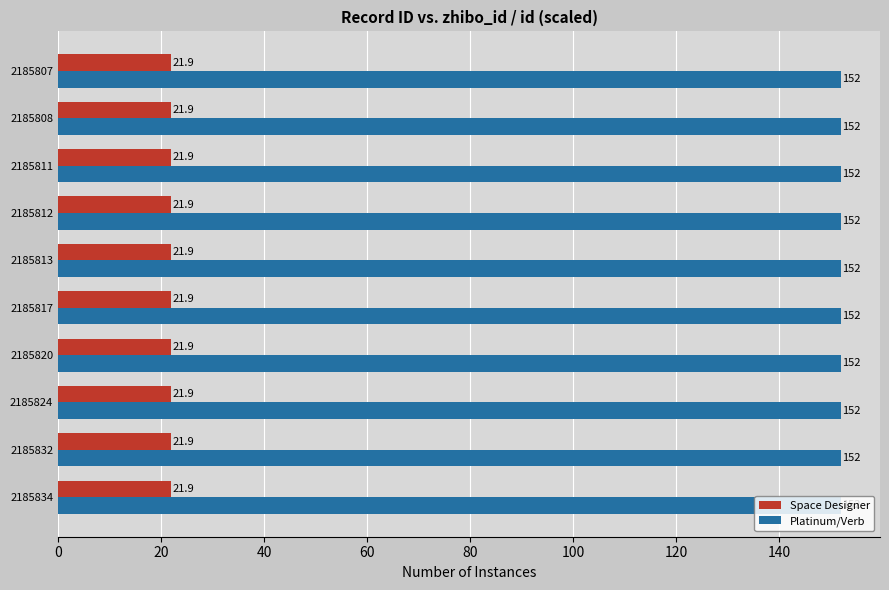

At which label is Space Designer closest to 21?

2185807